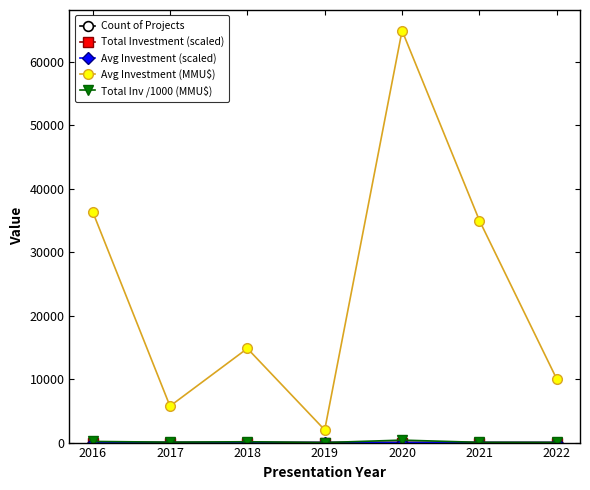

Which series has the widest spread of values?

Avg Investment (MMU$)